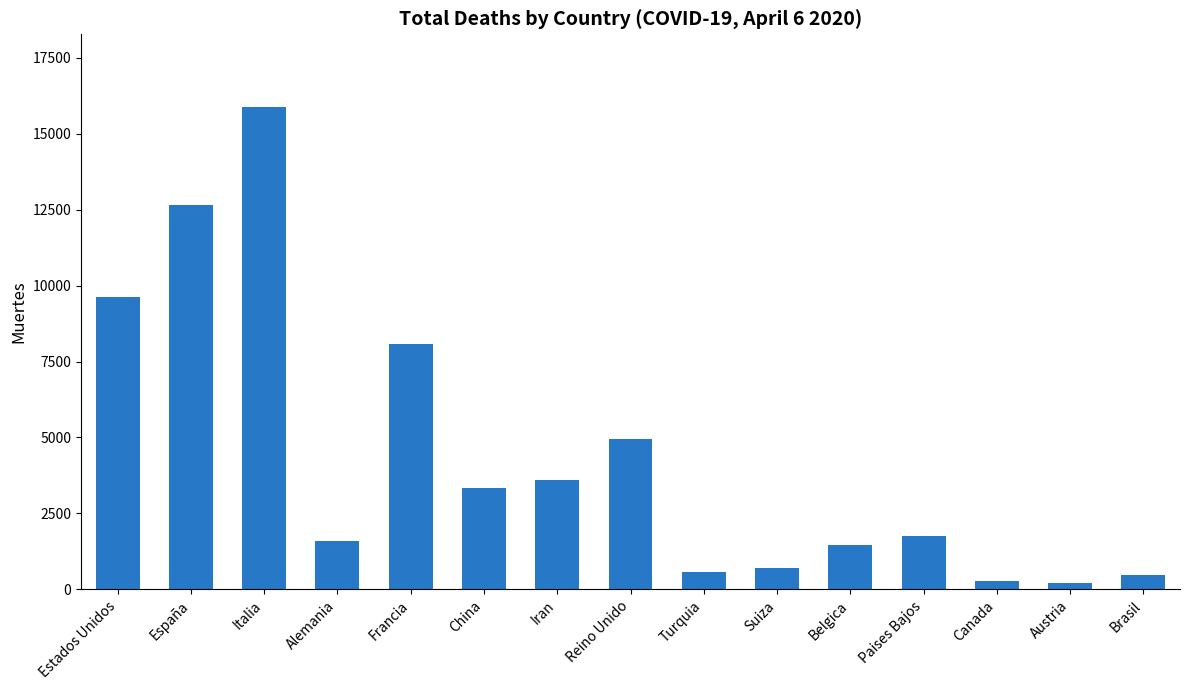

What is the difference between the maximum and second lowest values?

15607